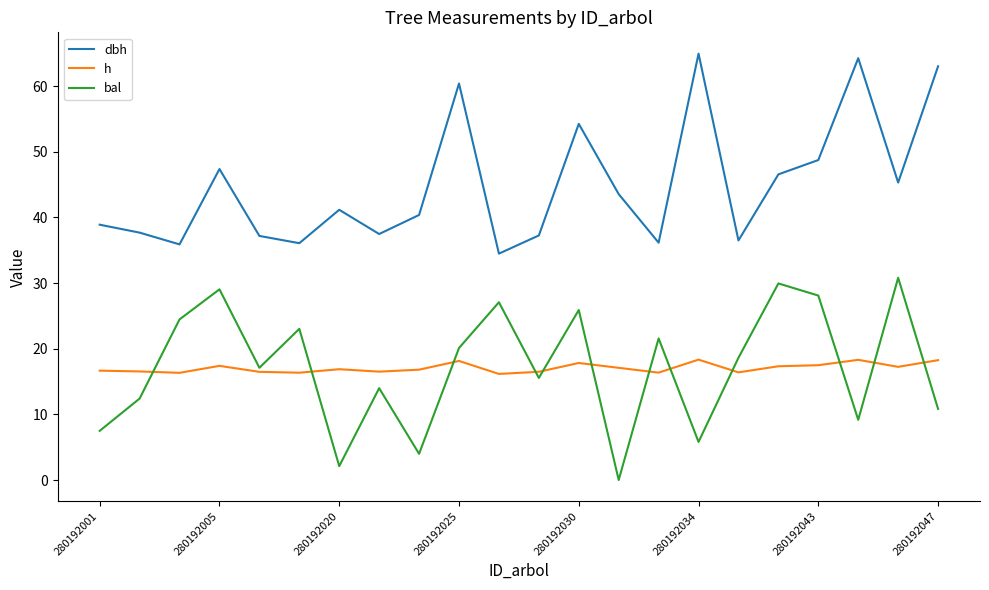

Which series has the largest total across all categories?

dbh